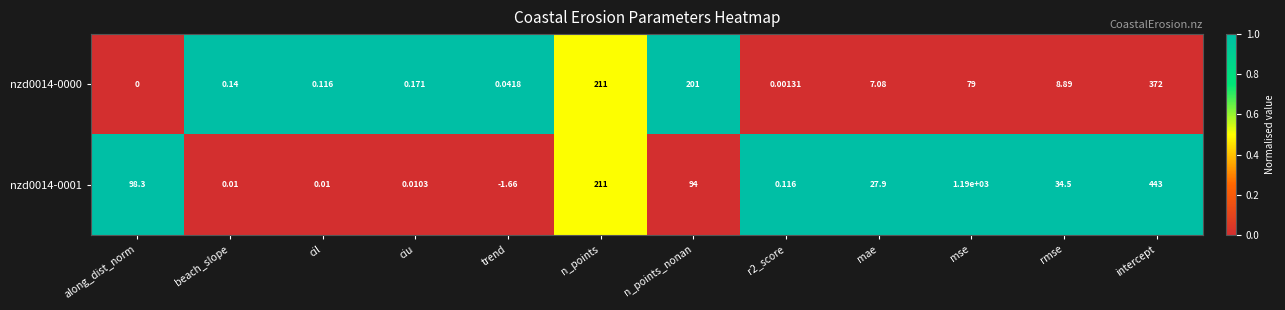

At r2_score, list the series in order from smallest to largest.

nzd0014-0000, nzd0014-0001